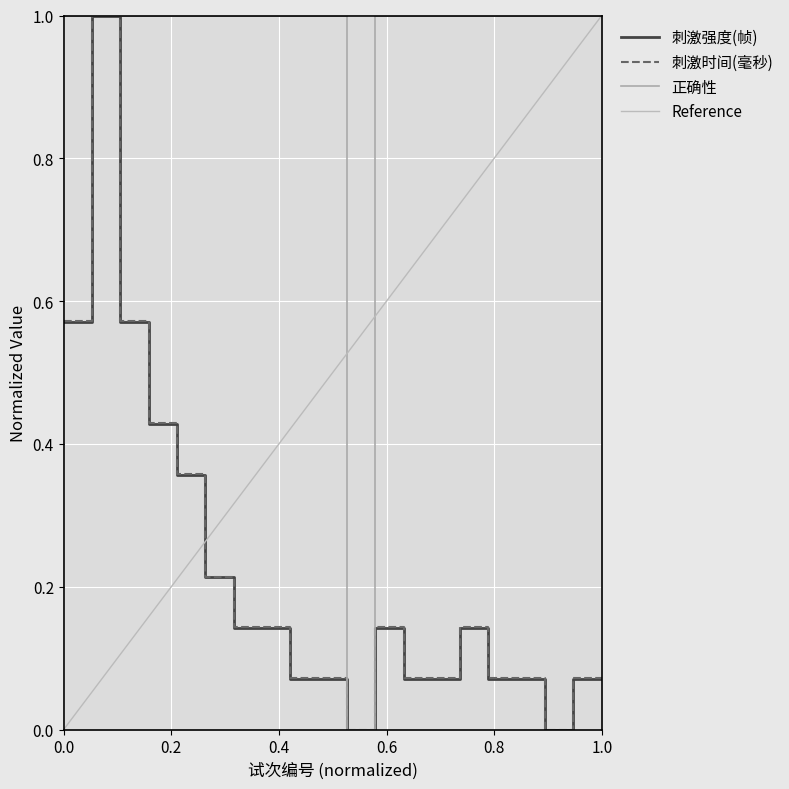

True or false: 正确性 has more than 1 interior local peaks.

False